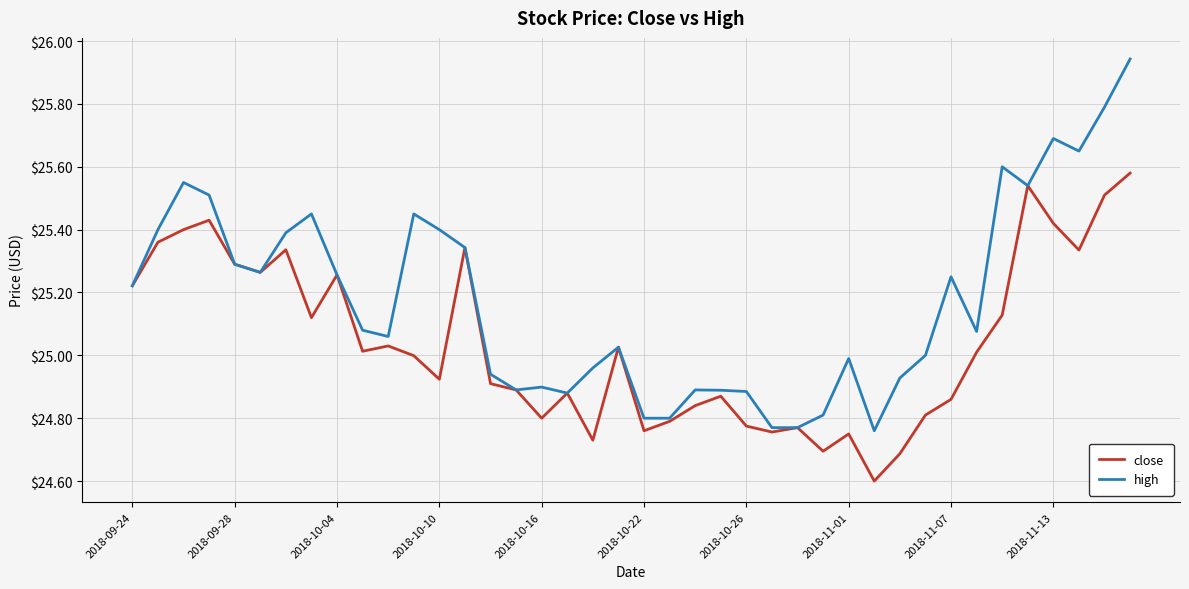

What is the sum of all close values?

1001.7